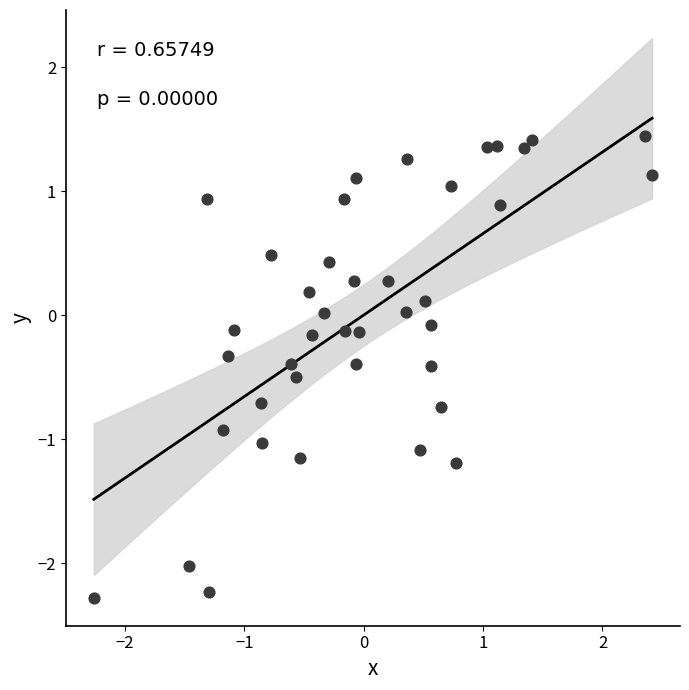

What is the range of X values (max minus min)?

4.7